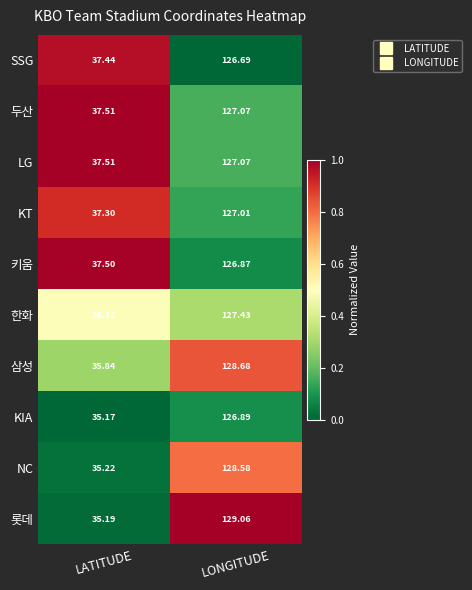

Is the value of 두산 at LONGITUDE greater than the value of KT at LONGITUDE?

Yes